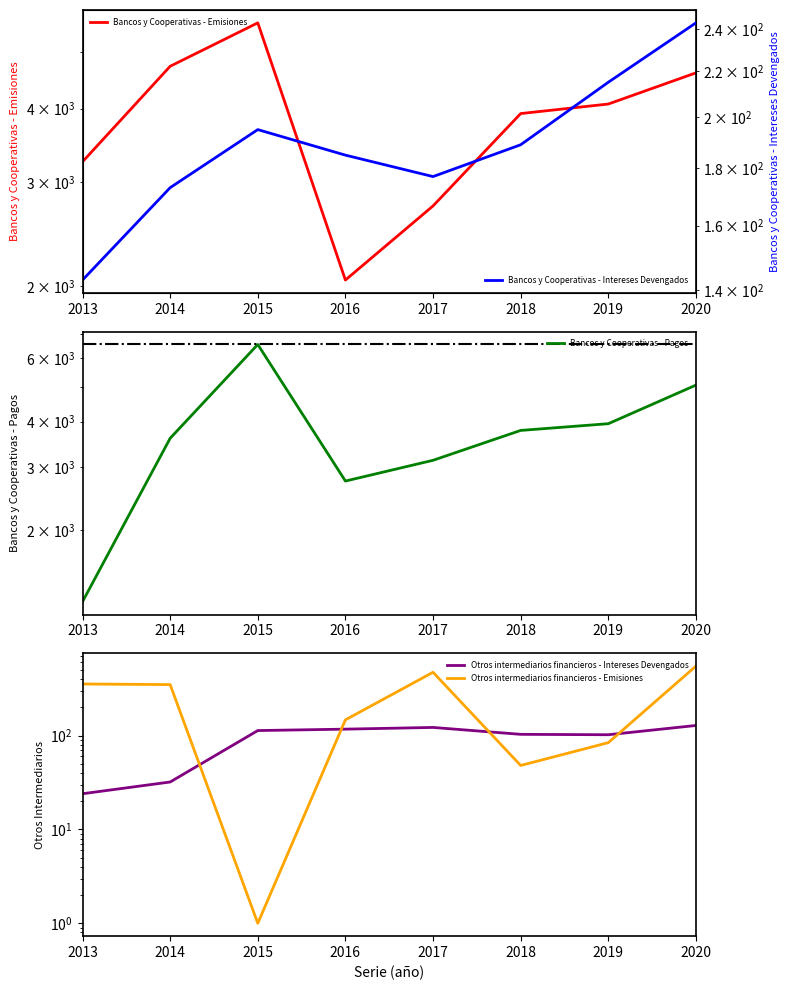

At how many categories does at least one series exceed 1525?

8